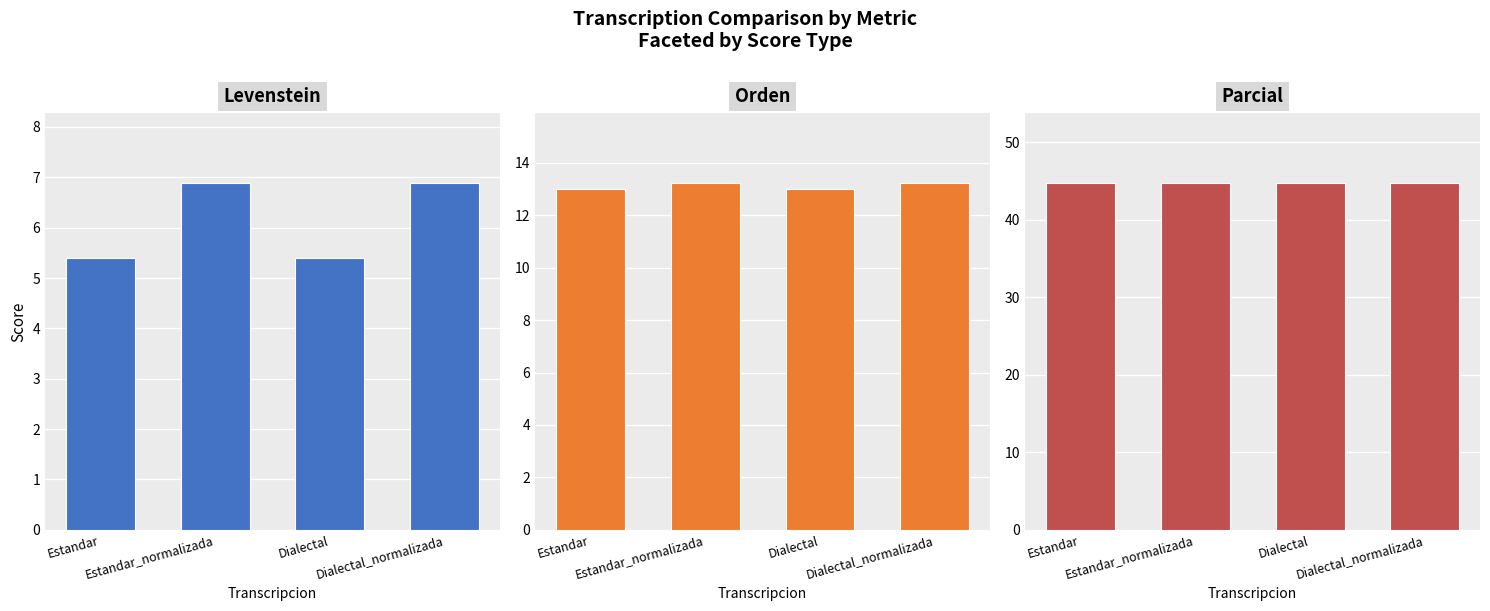

Reading right to left, transcribe all the data shown in this chart.

Levenstein: Dialectal_normalizada=6.9	Dialectal=5.4	Estandar_normalizada=6.9	Estandar=5.4
Orden: Dialectal_normalizada=13.2	Dialectal=13.0	Estandar_normalizada=13.2	Estandar=13.0
Parcial: Dialectal_normalizada=44.8	Dialectal=44.8	Estandar_normalizada=44.8	Estandar=44.8